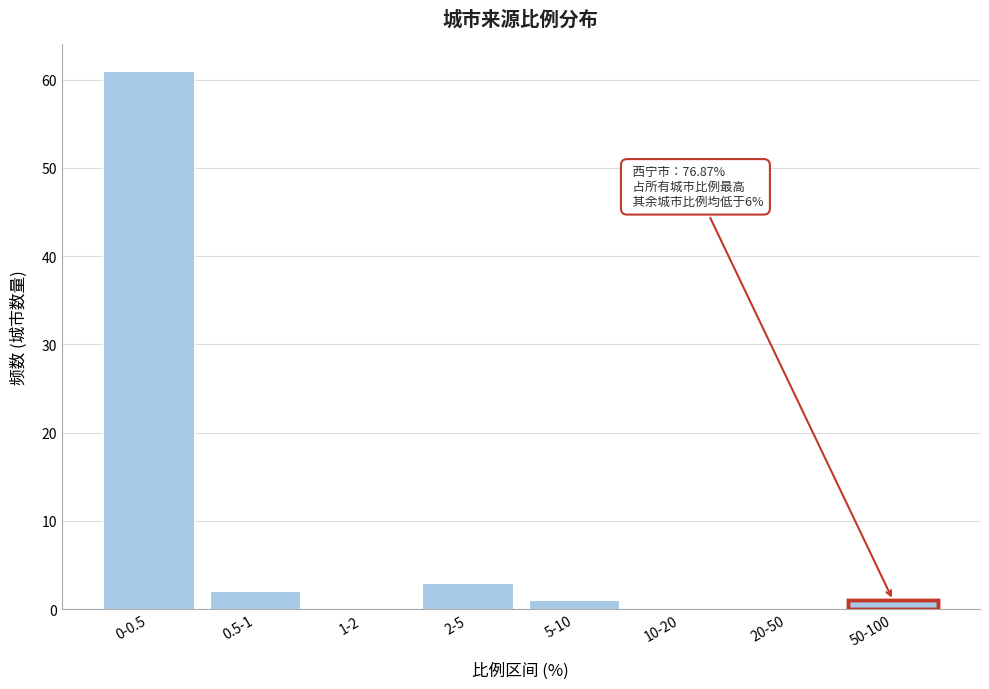

Reading left to right, transcribe all the data shown in this chart.

0-0.5=61	0.5-1=2	1-2=0	2-5=3	5-10=1	10-20=0	20-50=0	50-100=1